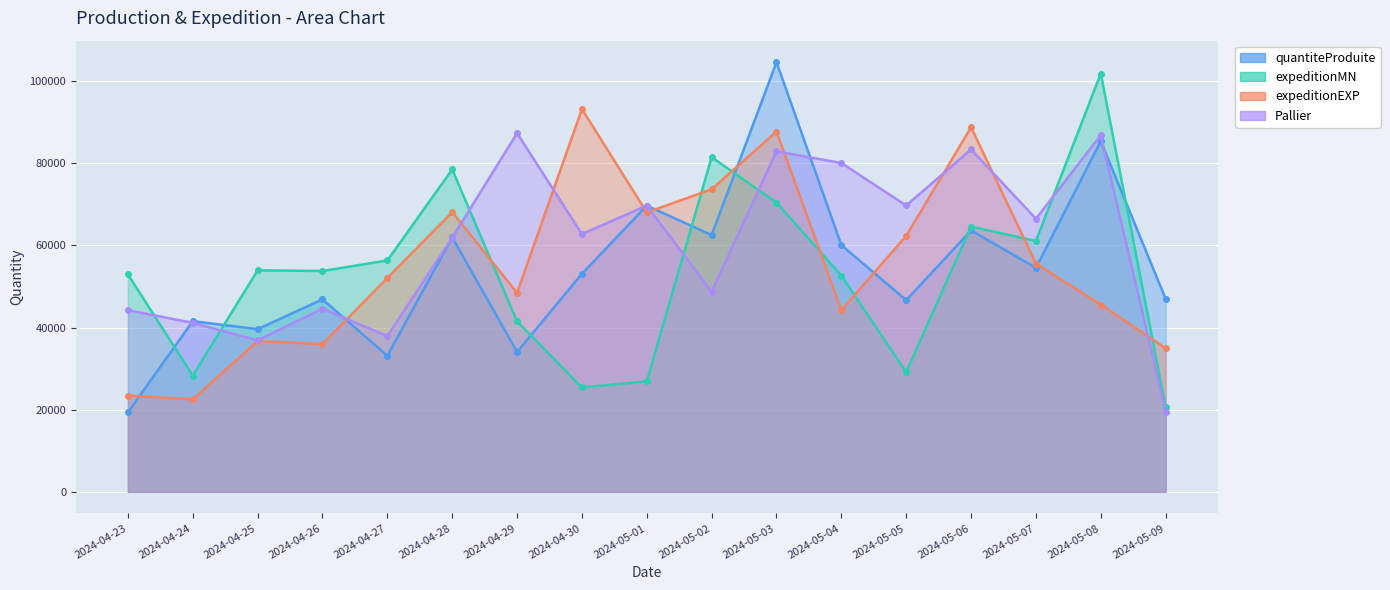

How many series are shown in this chart?

4